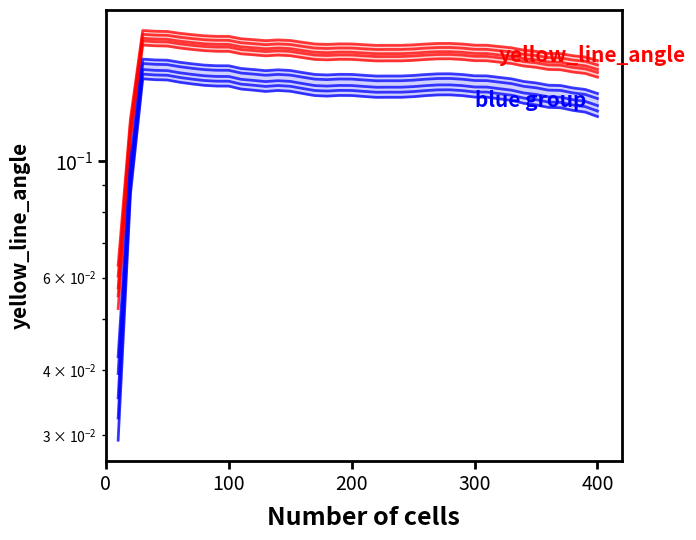

How many yellow_line_angle values are between 0 and 1?

40